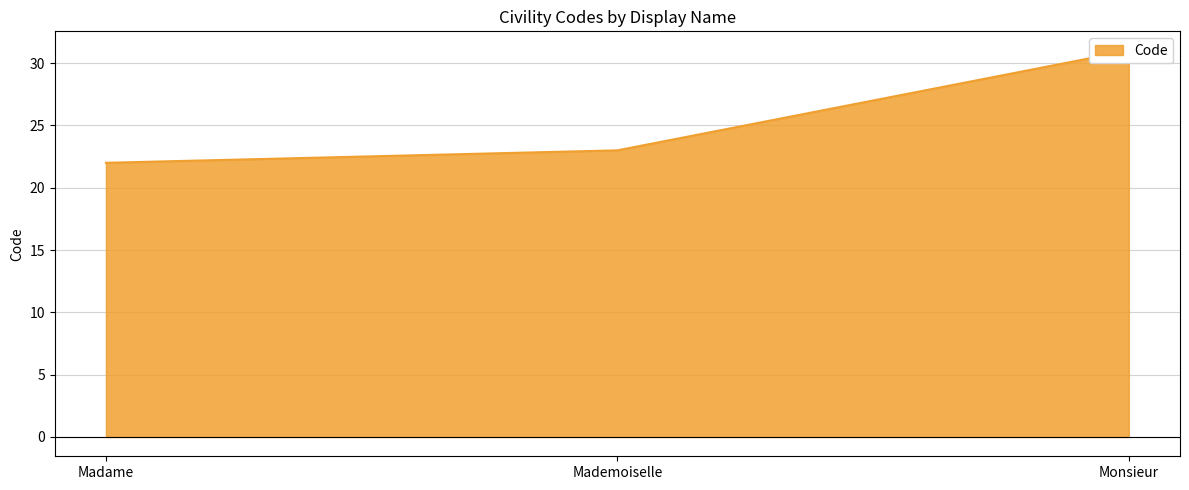

What is the smallest value displayed?

22